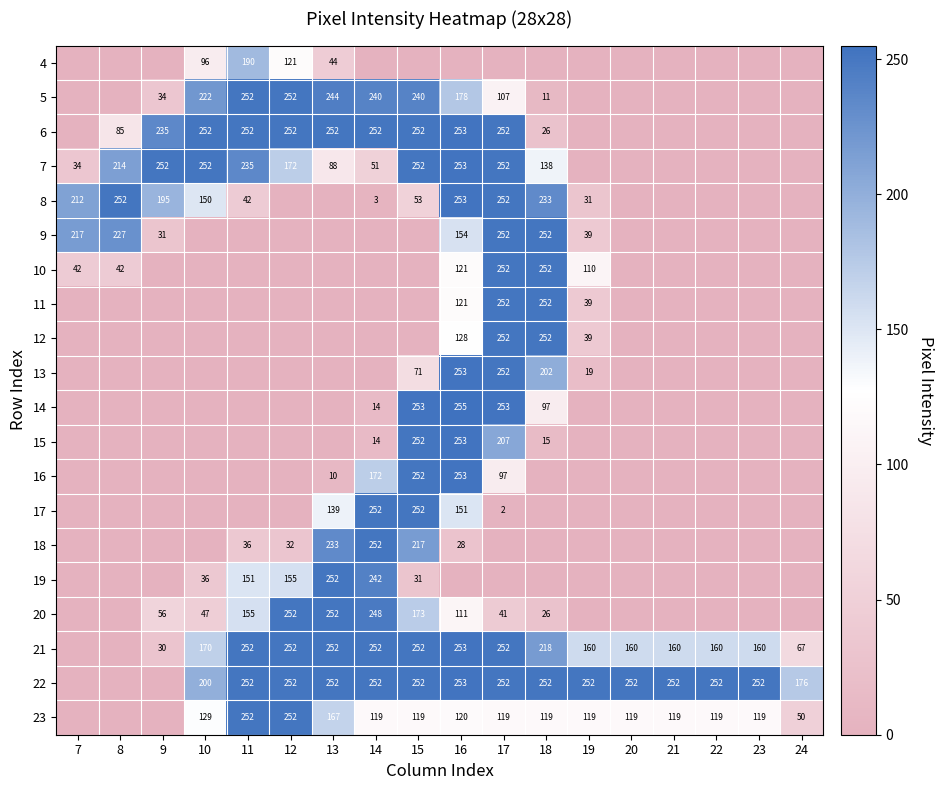

The value of 19 at 13 is 409. True or false?

False